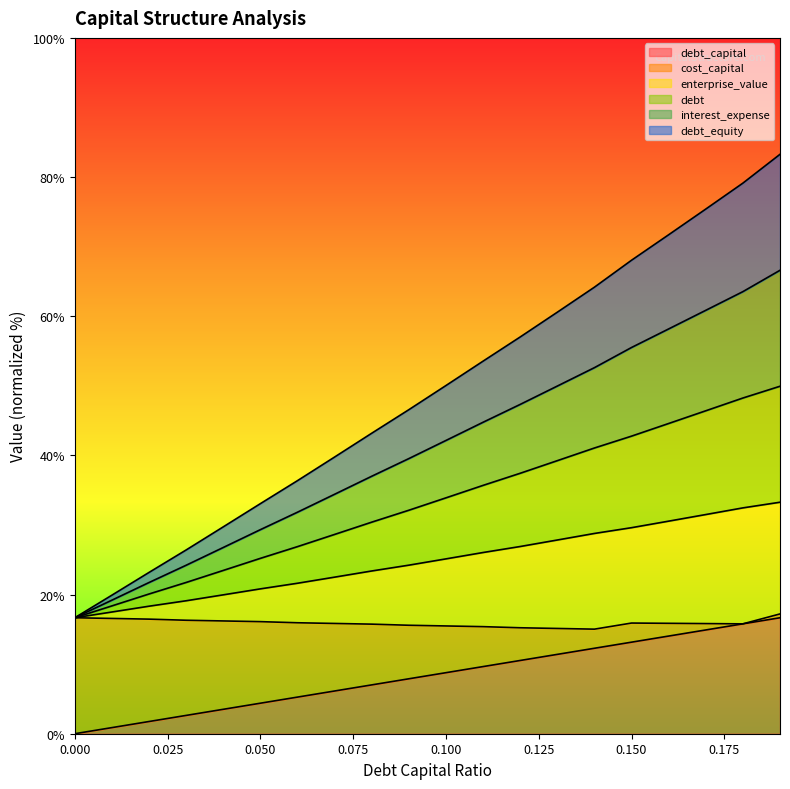

What is the difference between the maximum and minimum values in the enterprise_value series?

16.6